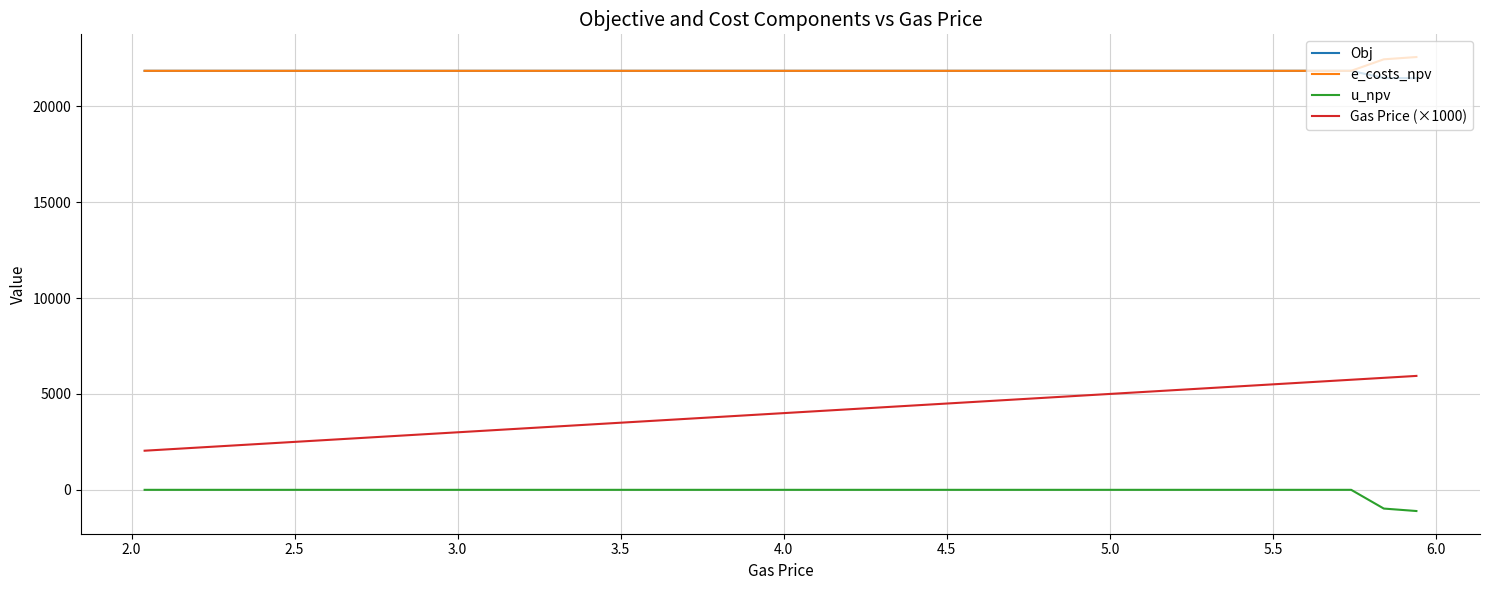

True or false: Obj and Gas Price (×1000) cross at least once.

False